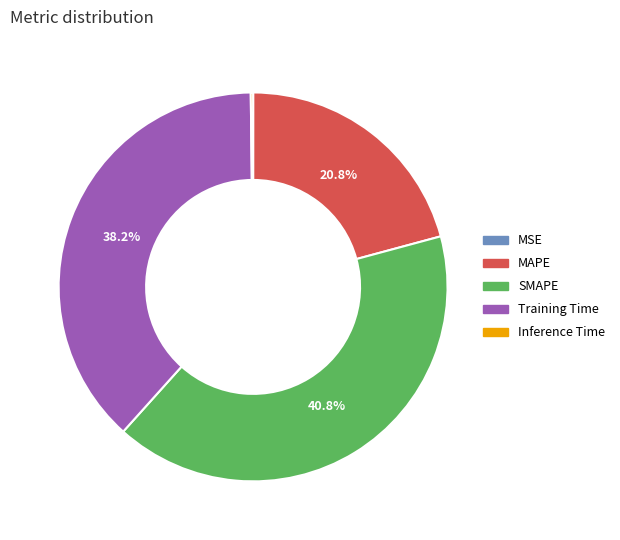

Approximately how many times larger is the value at MAPE compared to Training Time?

0.5